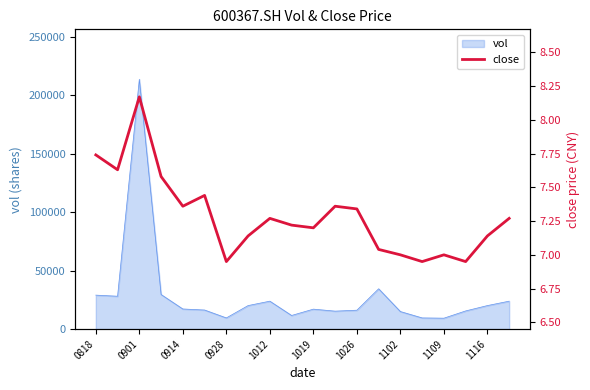

The value of vol at 0901 is 213465.0. True or false?

True